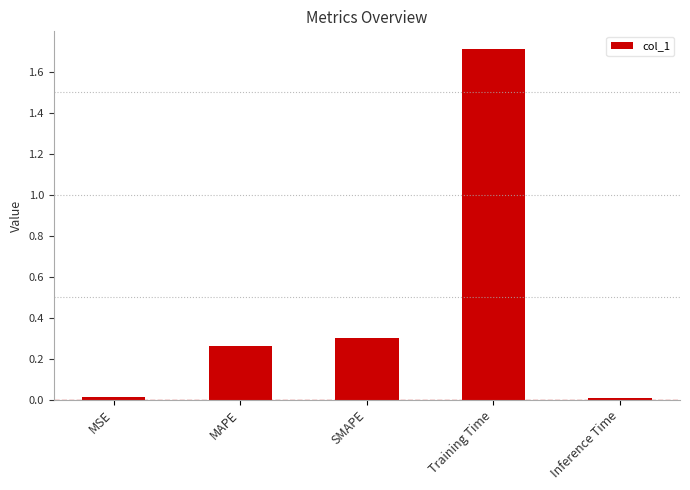

What is the average value?

0.5